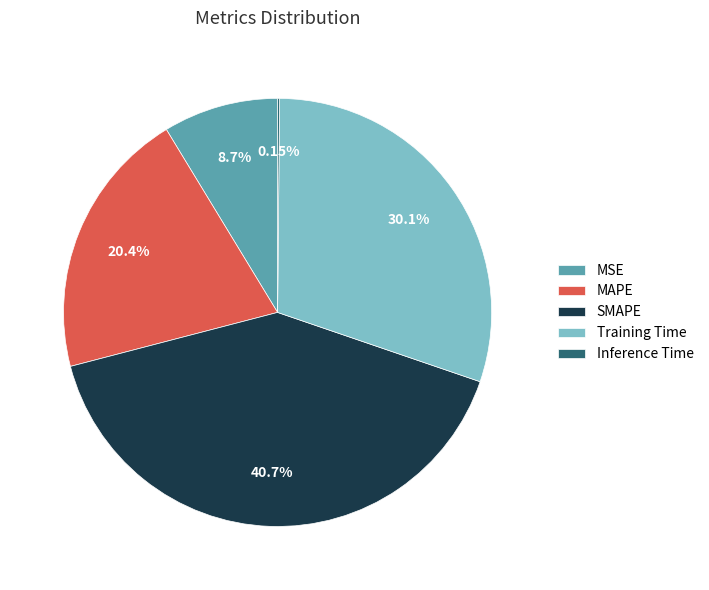

Between SMAPE and Training Time, which is larger?

SMAPE